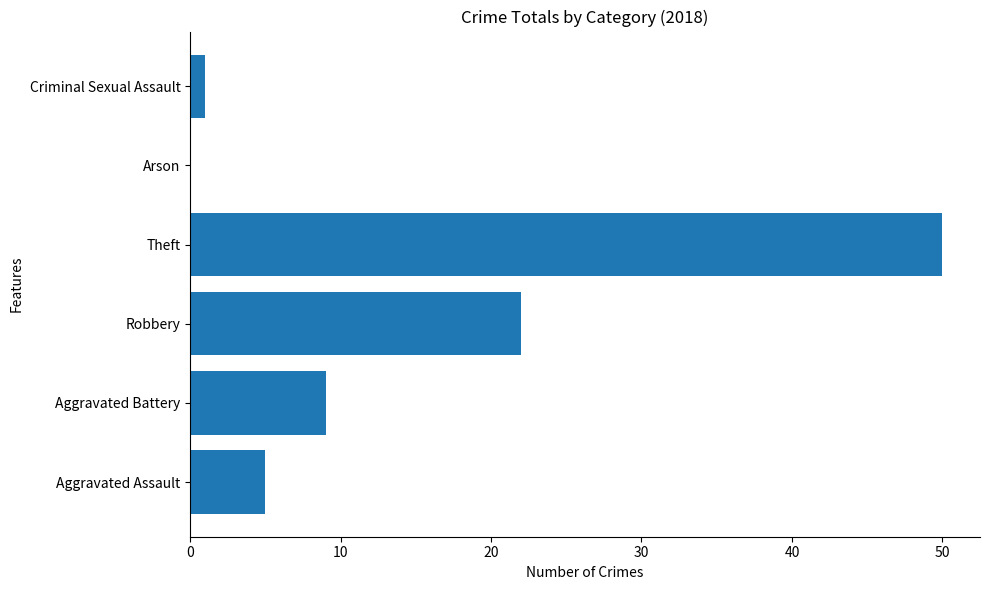

Reading bottom to top, transcribe all the data shown in this chart.

Aggravated Assault=5	Aggravated Battery=9	Robbery=22	Theft=50	Arson=0	Criminal Sexual Assault=1